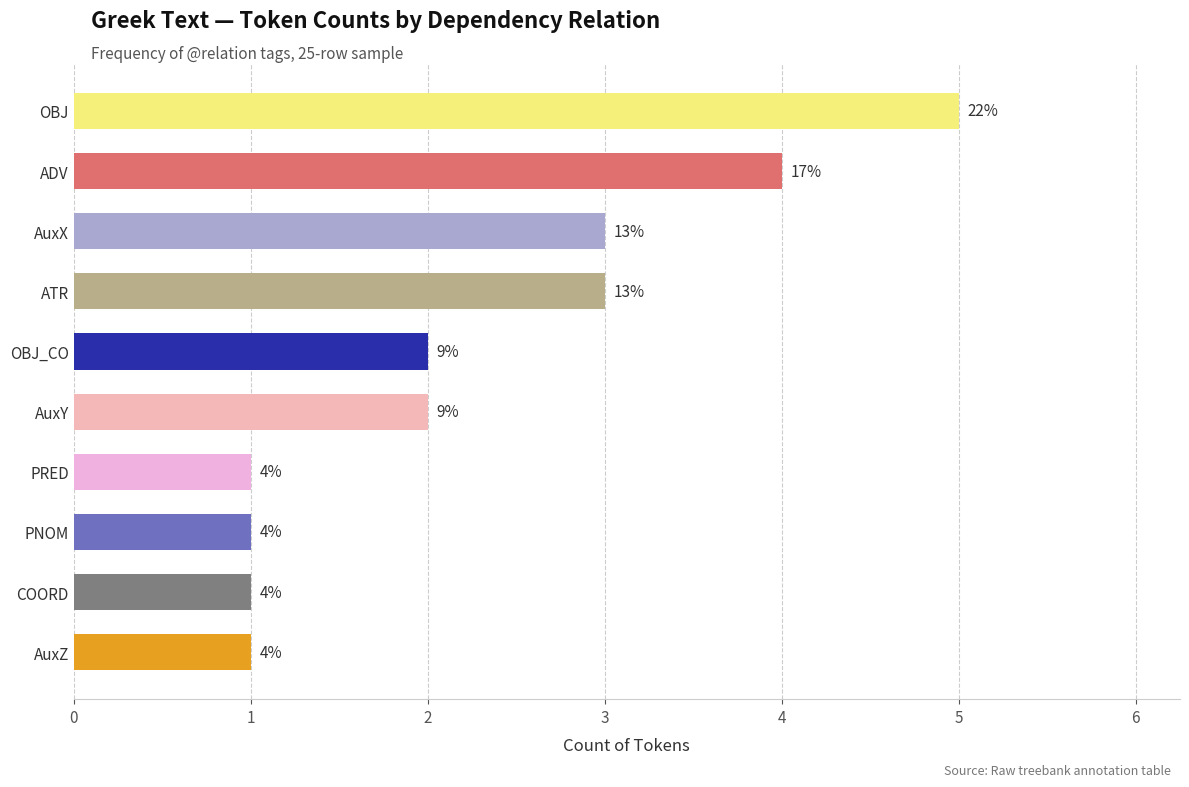

Does the chart contain any negative values?

No